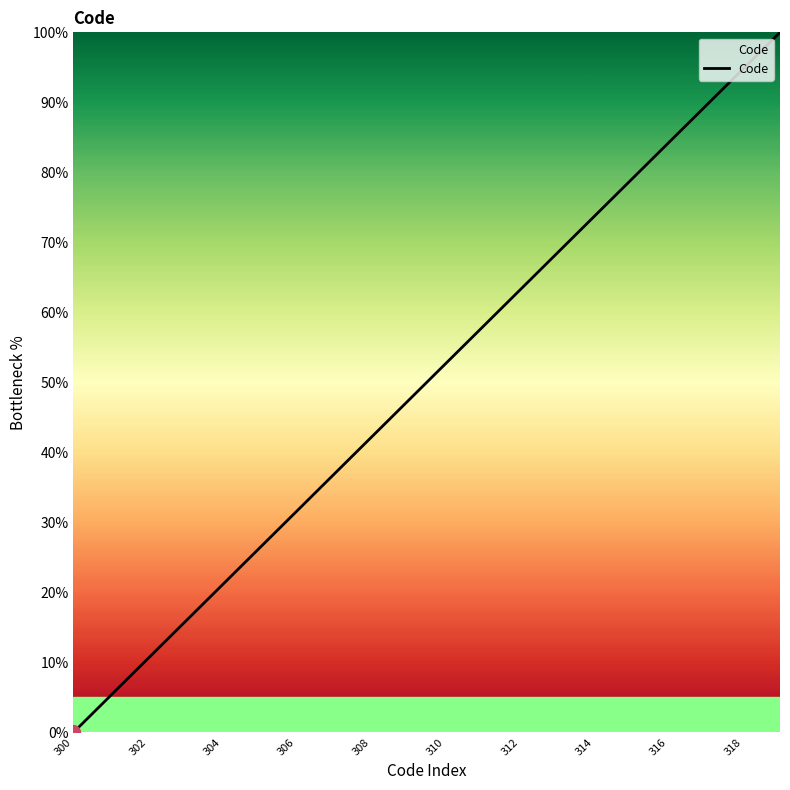

What is the greatest value displayed?

100.0